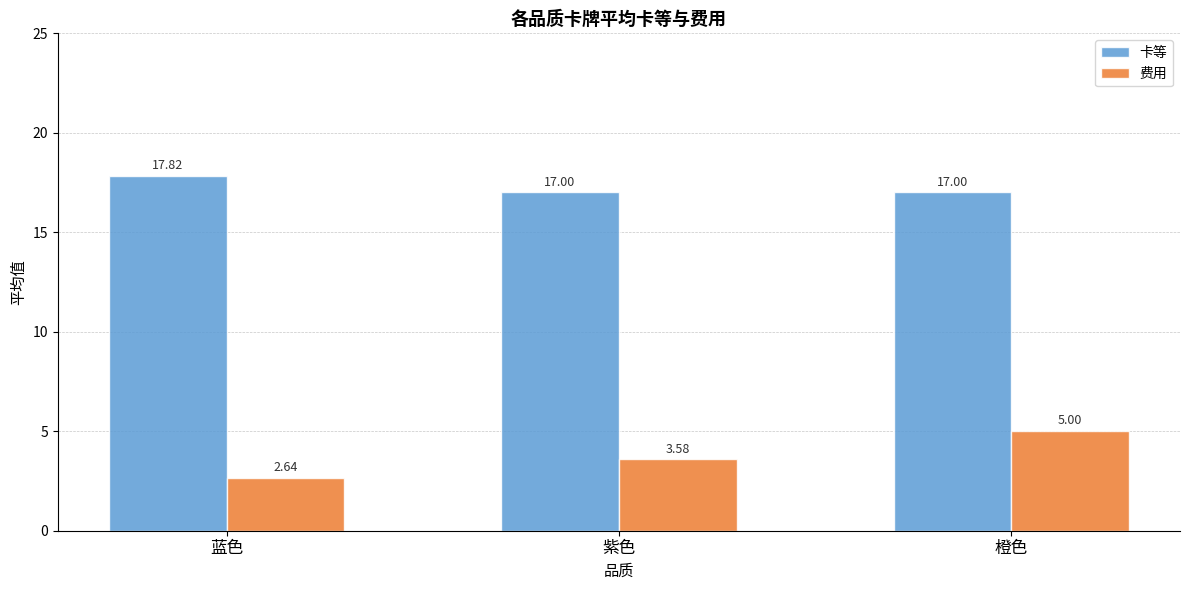

Is it true that 费用 equals 4.3 at 蓝色?

False